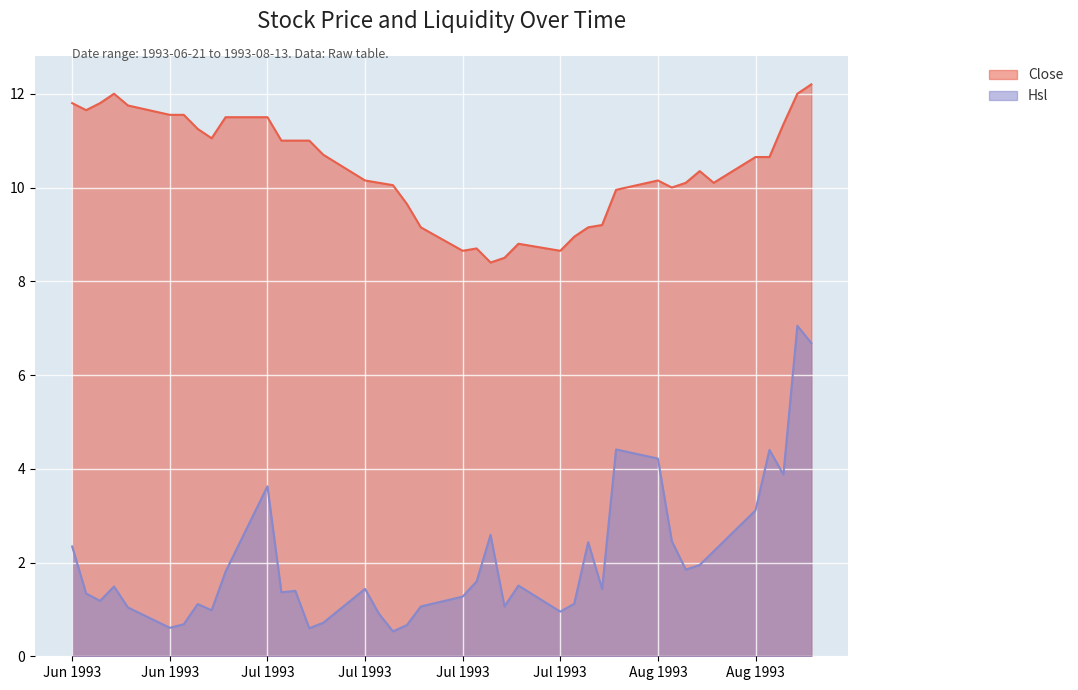

What is the label of the 32nd point from the right?

1993-07-01